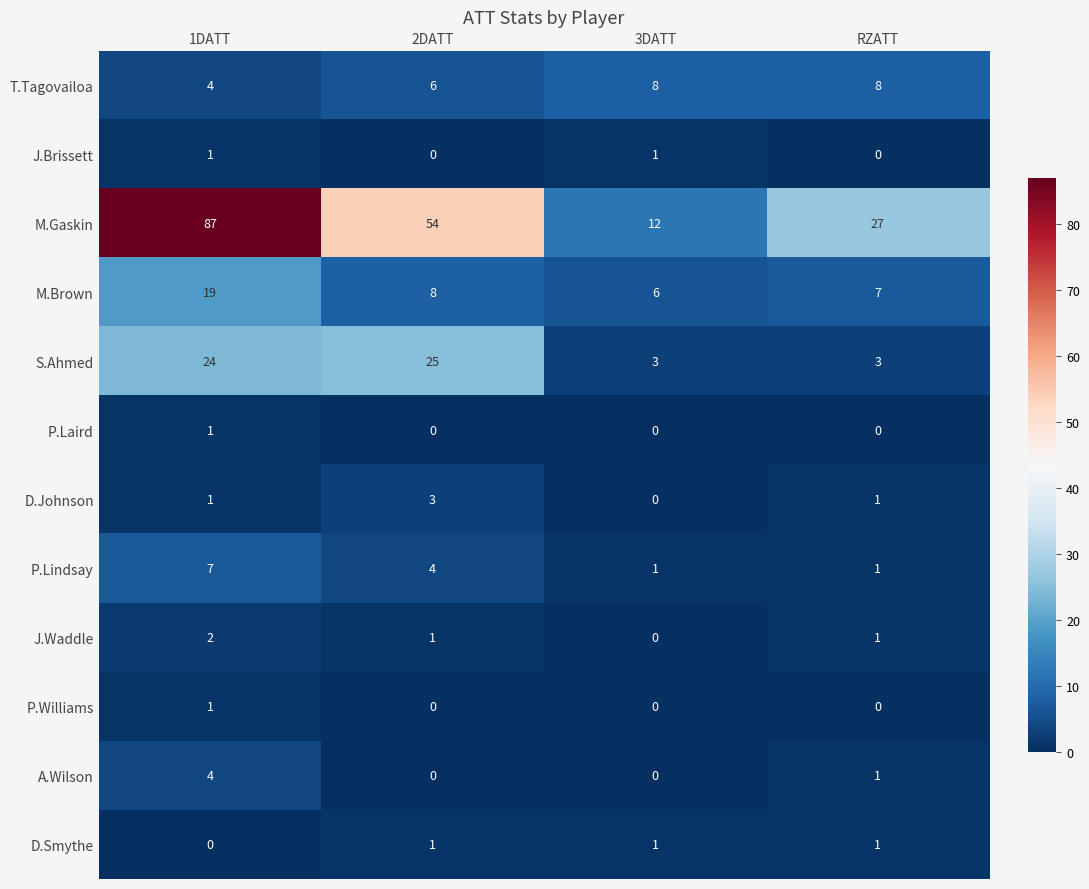

How many data points does each series have?

4